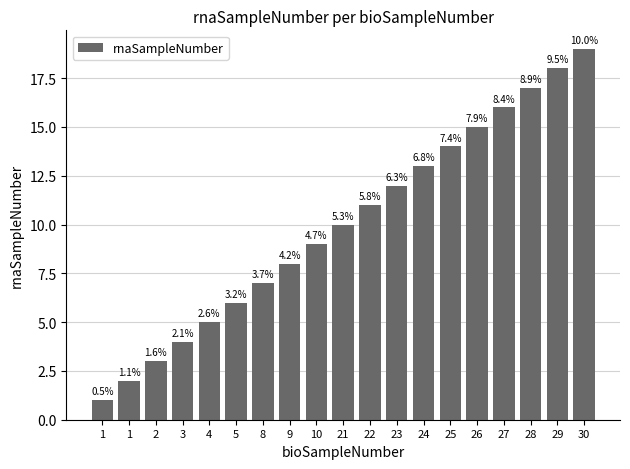

Between 21 and 24, which is larger?

24